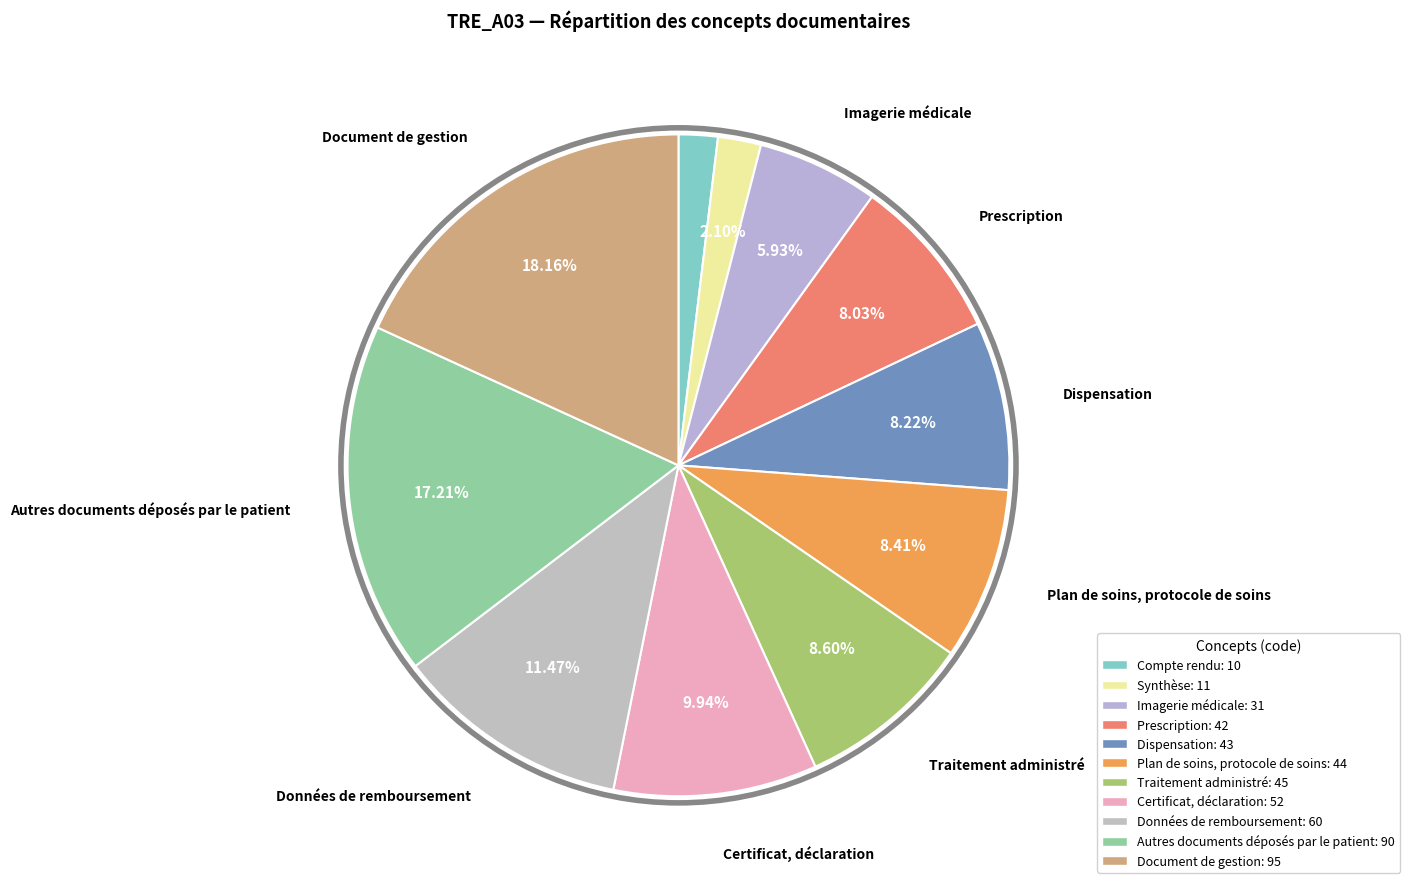

Does Données de remboursement account for over 50% of the chart?

No